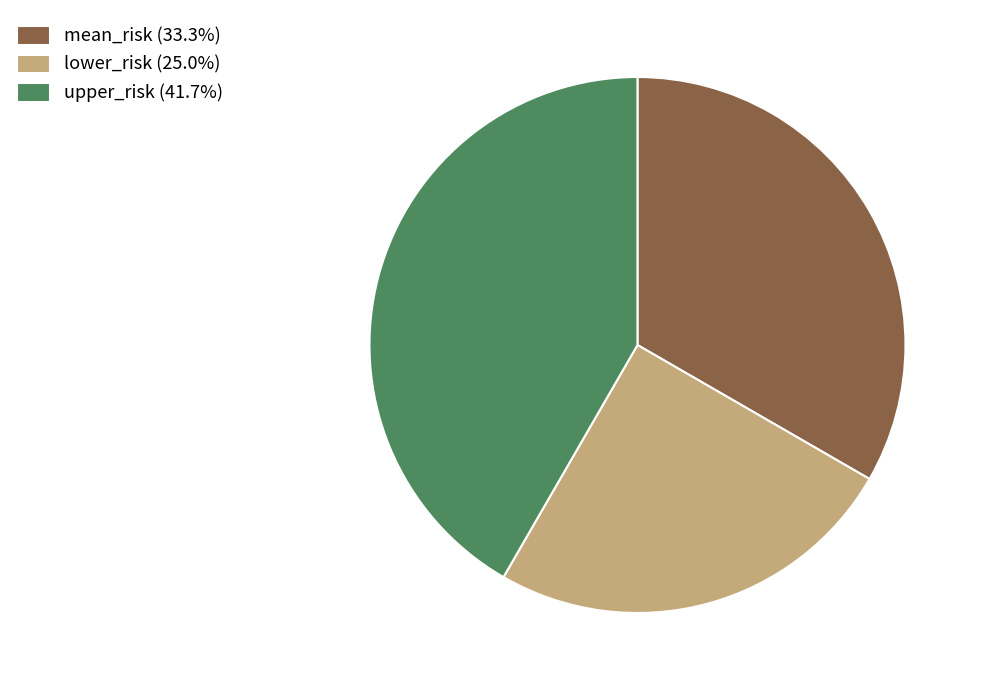

The upper_risk slice represents 42% of the pie. True or false?

True